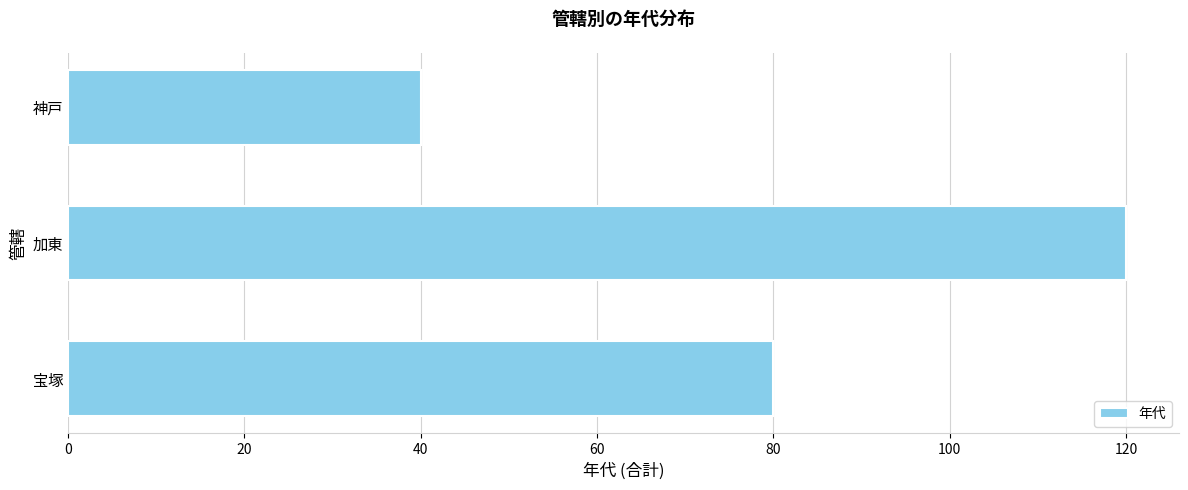

How many categories are shown in the chart?

3